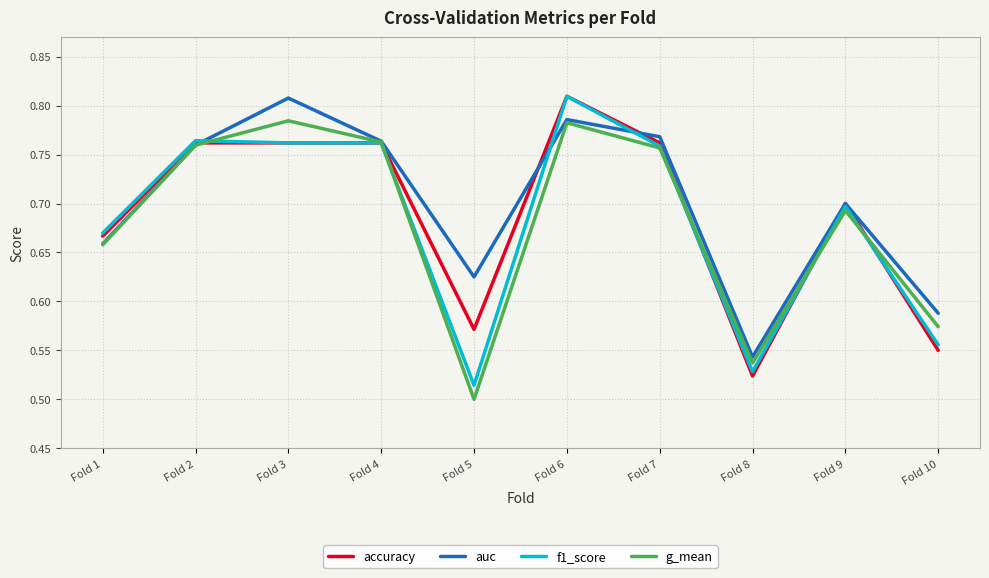

Which series changed the most between Fold 1 and Fold 8?

accuracy